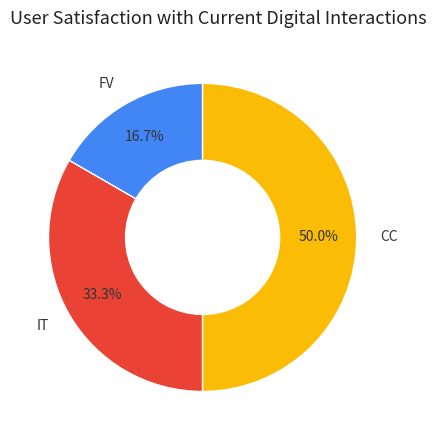

Approximately how many times larger is the value at IT compared to CC?

0.7